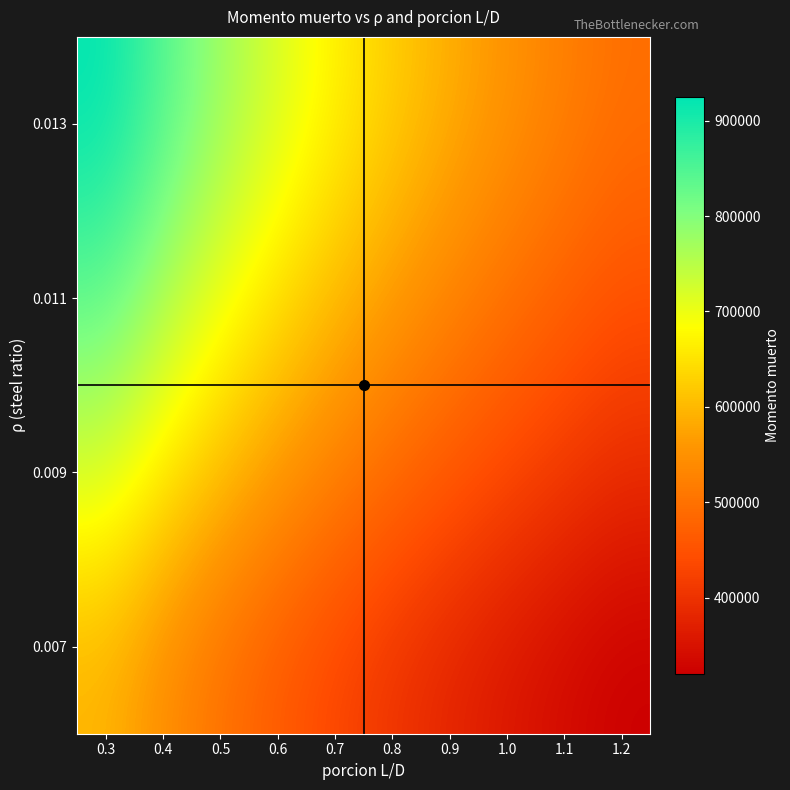

What is the total value across all series at 0.7?

2228321.5